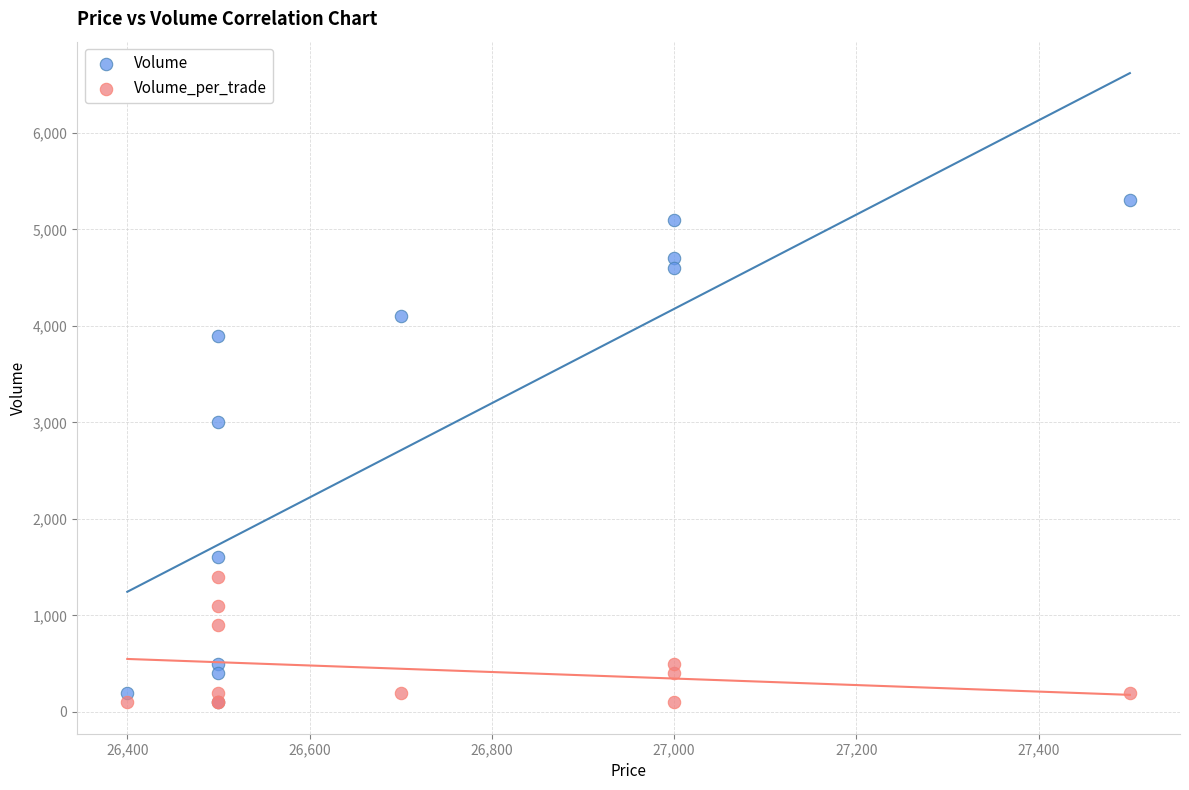

What are all the series names shown in the legend?

Volume, Volume_per_trade